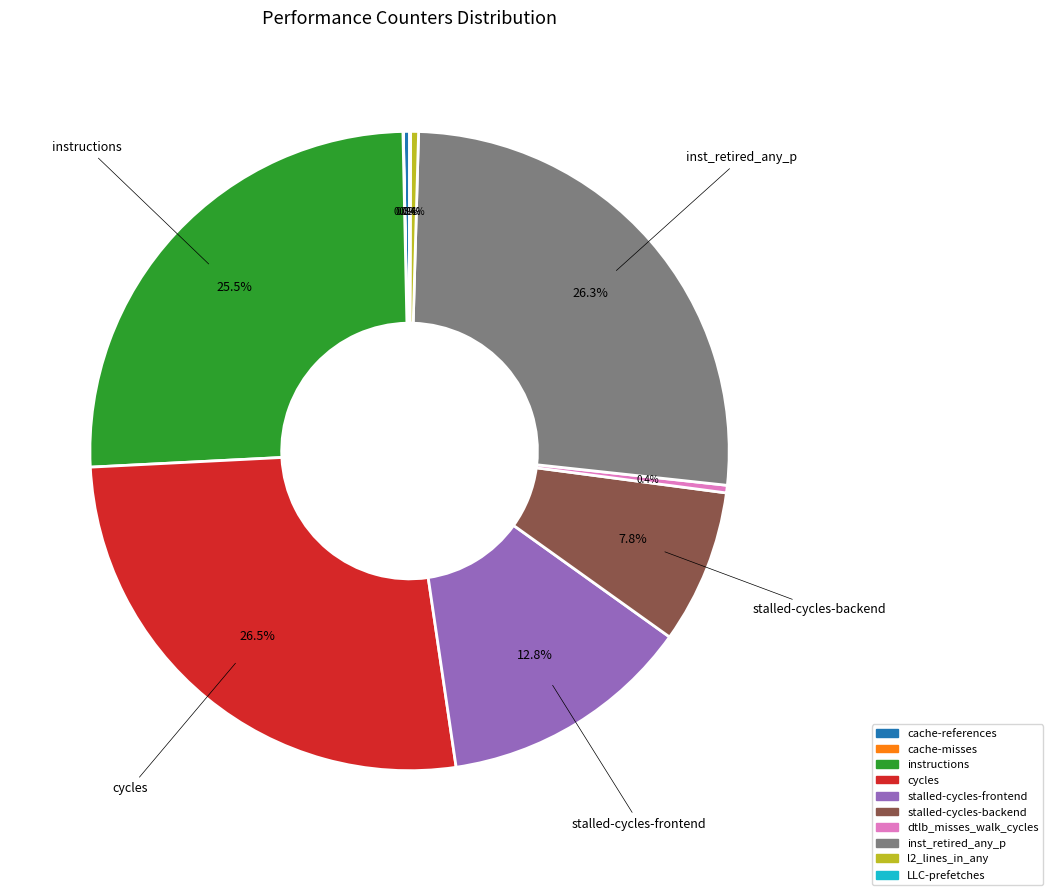

Does inst_retired_any_p represent more than half of the total?

No